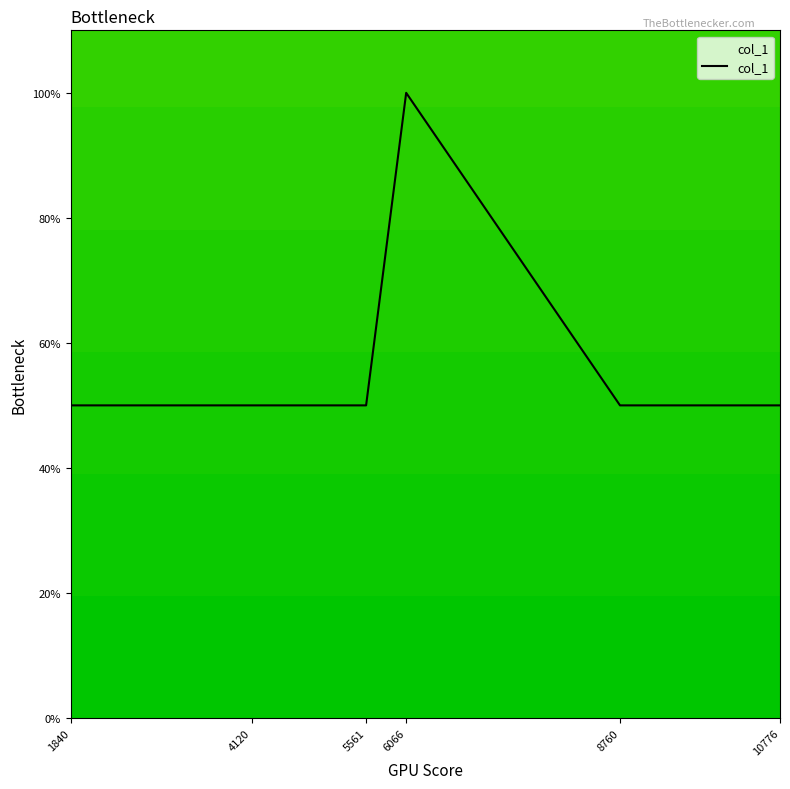

List the labels in order of value, smallest first.

1840, 4120, 5561, 8760, 10776, 6066